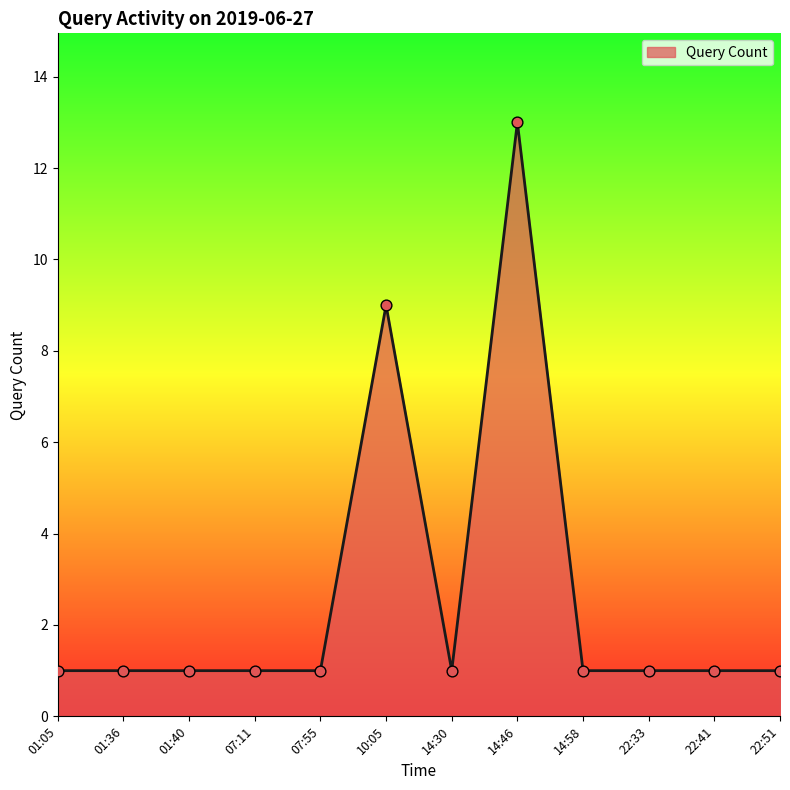

What is the change in value from 07:55 to 10:05?

+8